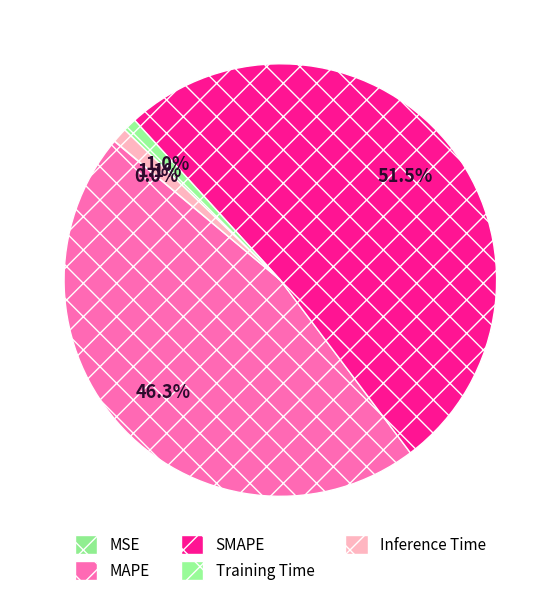

What is the smallest slice in the pie chart?

MSE